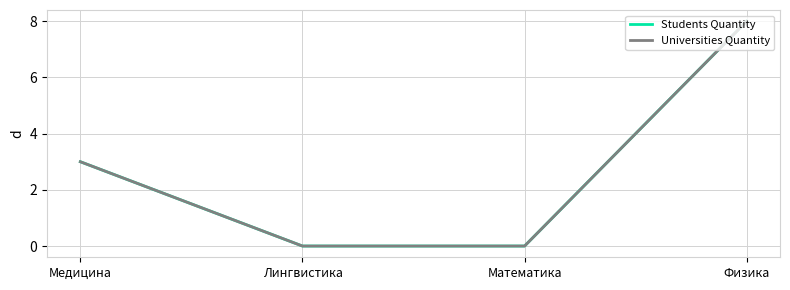

Does the chart display data point markers on the line(s)?

No